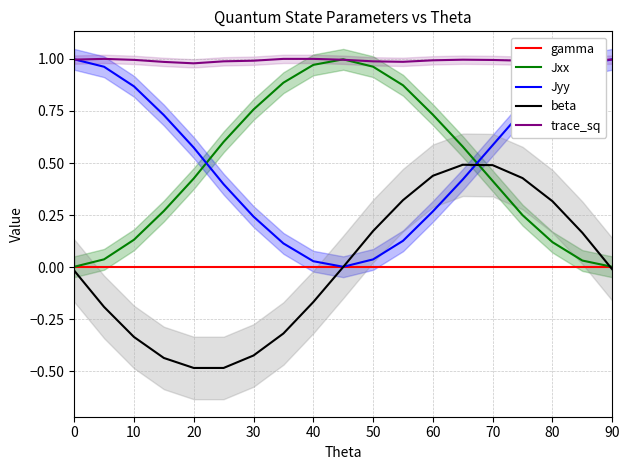

Count the number of data series in this chart.

5